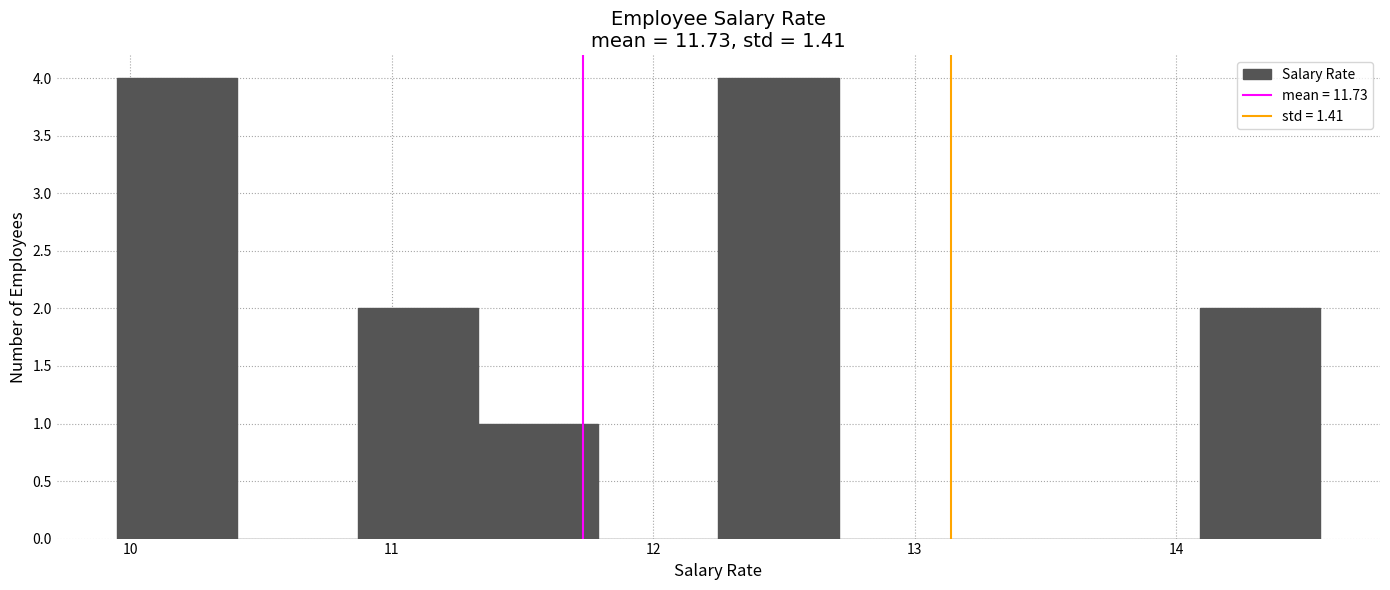

Reading left to right, transcribe this chart: for each bar, give the range it covers on the x-axis and its height. Neither the bar edges nor the heights are printed on the chart, so give them approximately, as read against the axes.

9.95 to 10.41: 4
10.41 to 10.87: 0
10.87 to 11.33: 2
11.33 to 11.79: 1
11.79 to 12.25: 0
12.25 to 12.71: 4
12.71 to 13.17: 0
13.17 to 13.63: 0
13.63 to 14.09: 0
14.09 to 14.55: 2